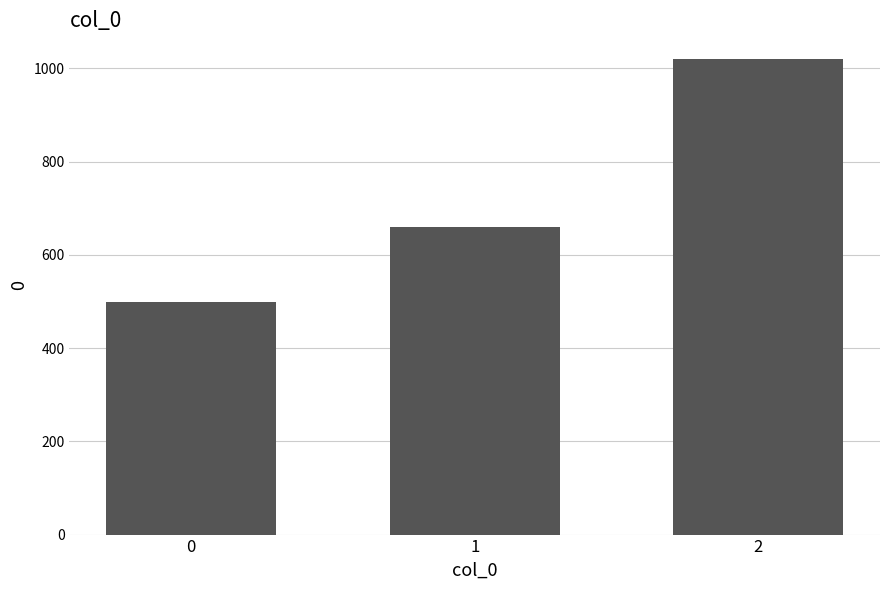

What is the average value?

727